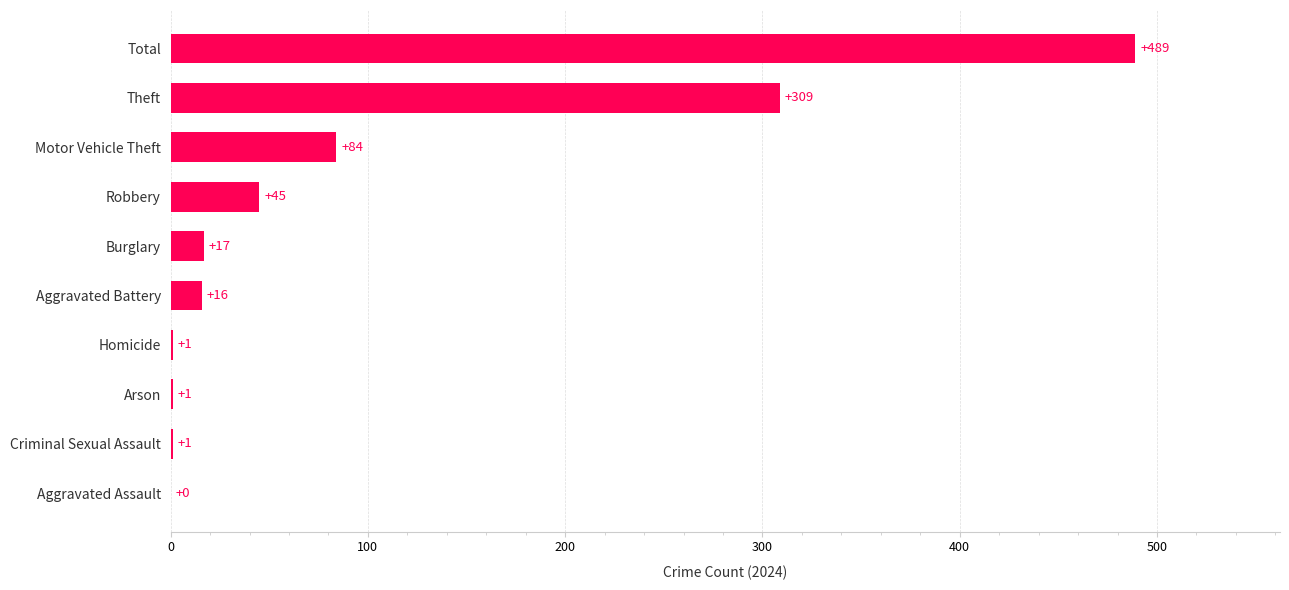

What is the average value?

96